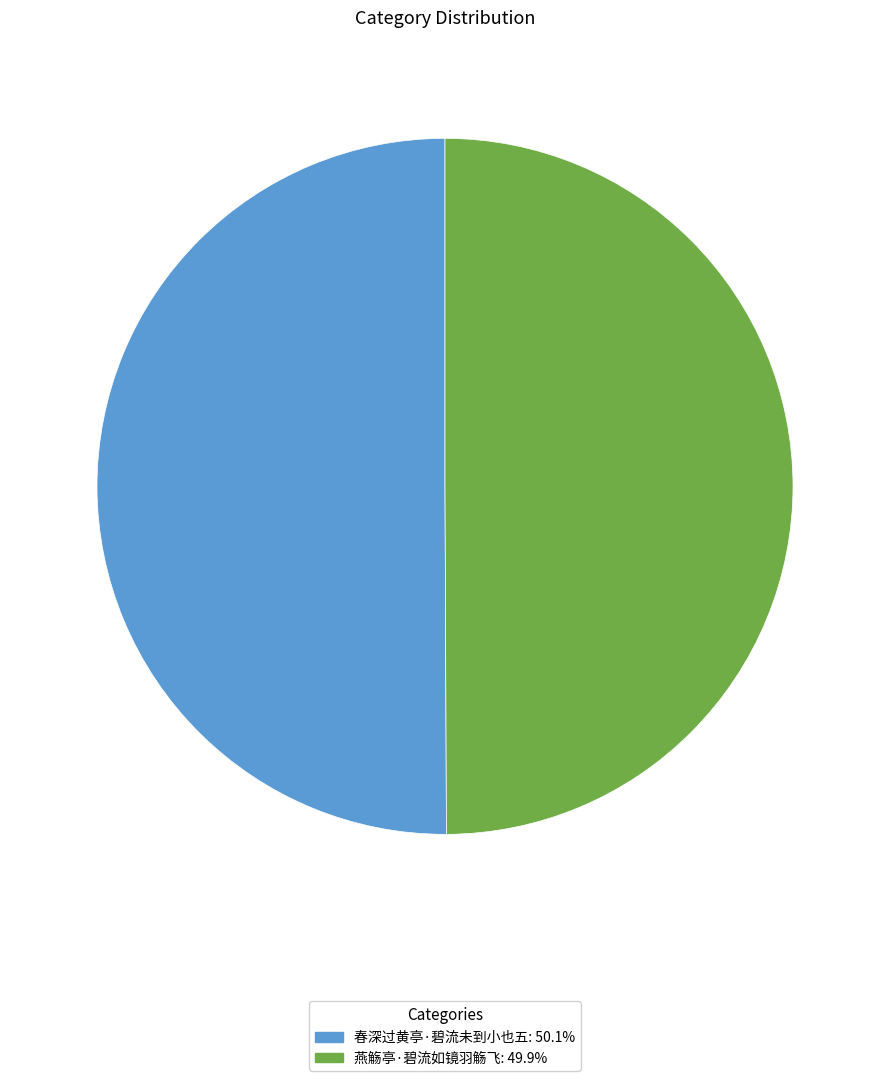

Do 燕觞亭·碧流如镜羽觞飞: 49.9% and 春深过黄亭·碧流未到小也五: 50.1% together represent more than half of the pie?

Yes